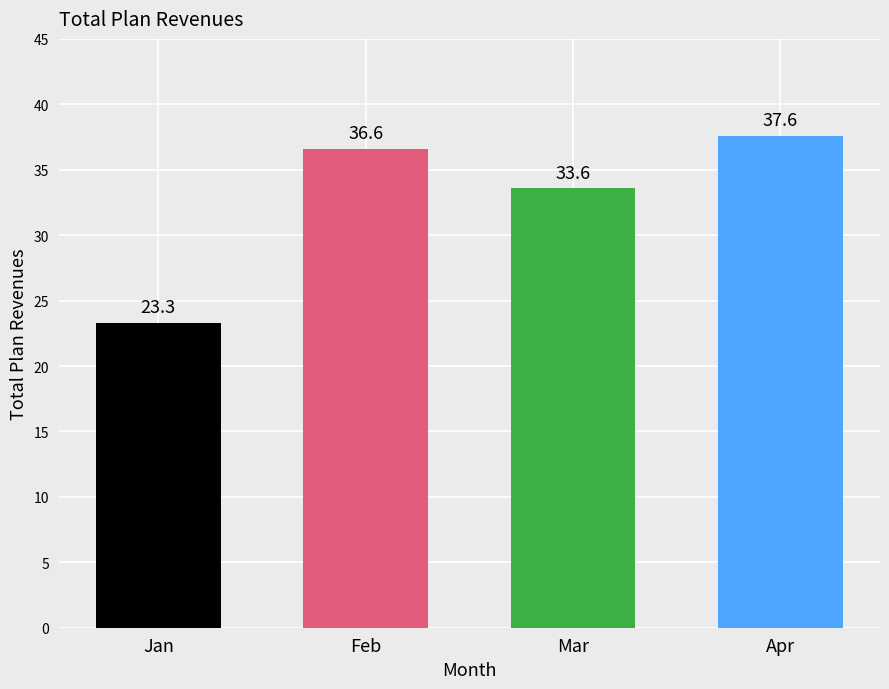

List the labels in order of value, smallest first.

Jan, Mar, Feb, Apr